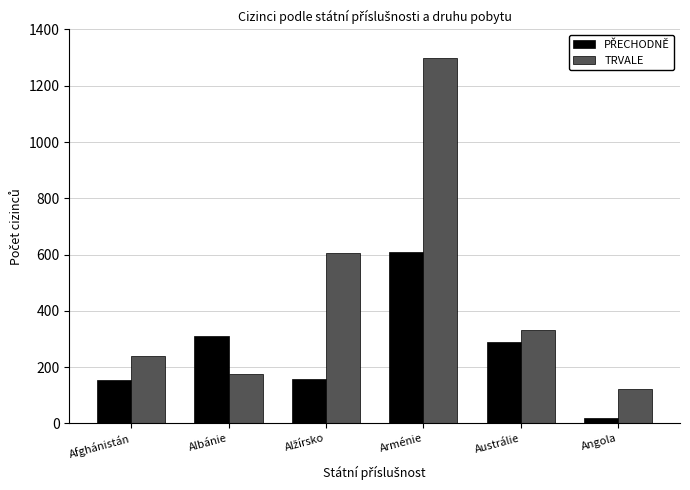

Which series has the largest range (max minus min)?

TRVALE